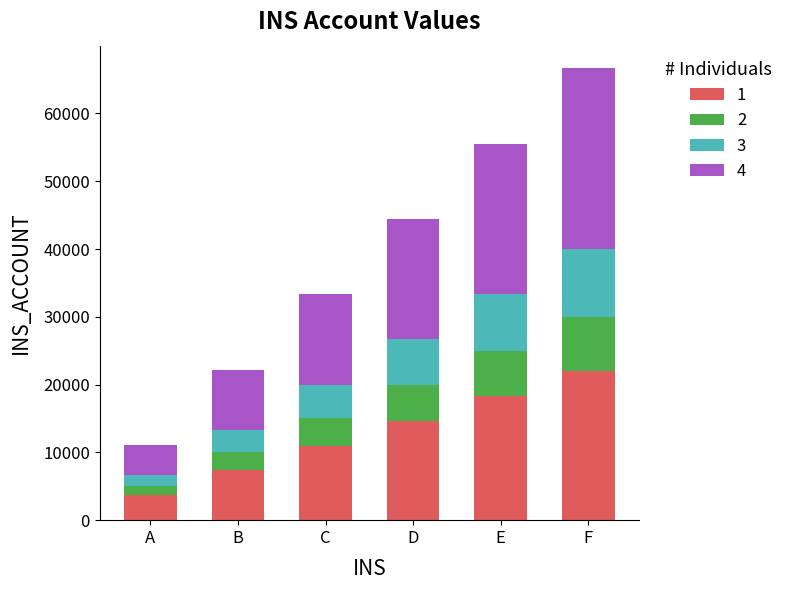

How many distinct data groups are displayed?

4